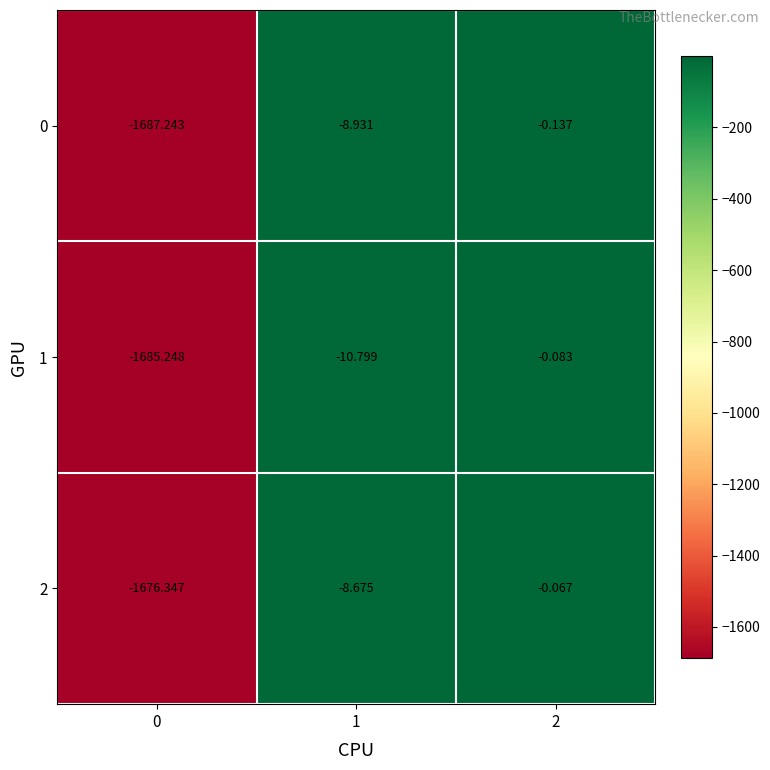

Which series has the largest range (max minus min)?

0